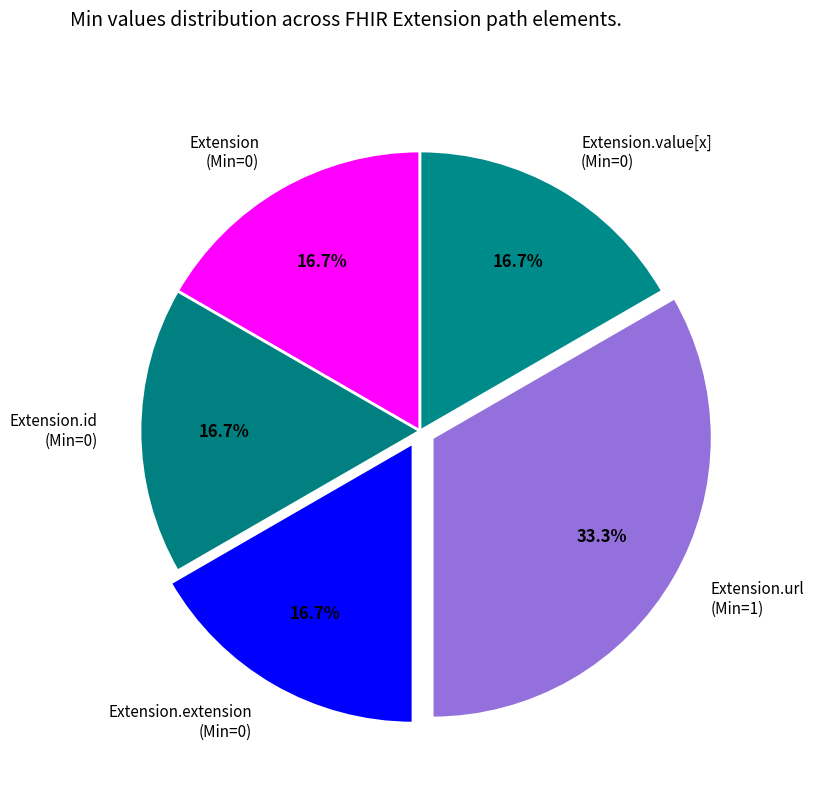

Count the number of slices in the pie.

5